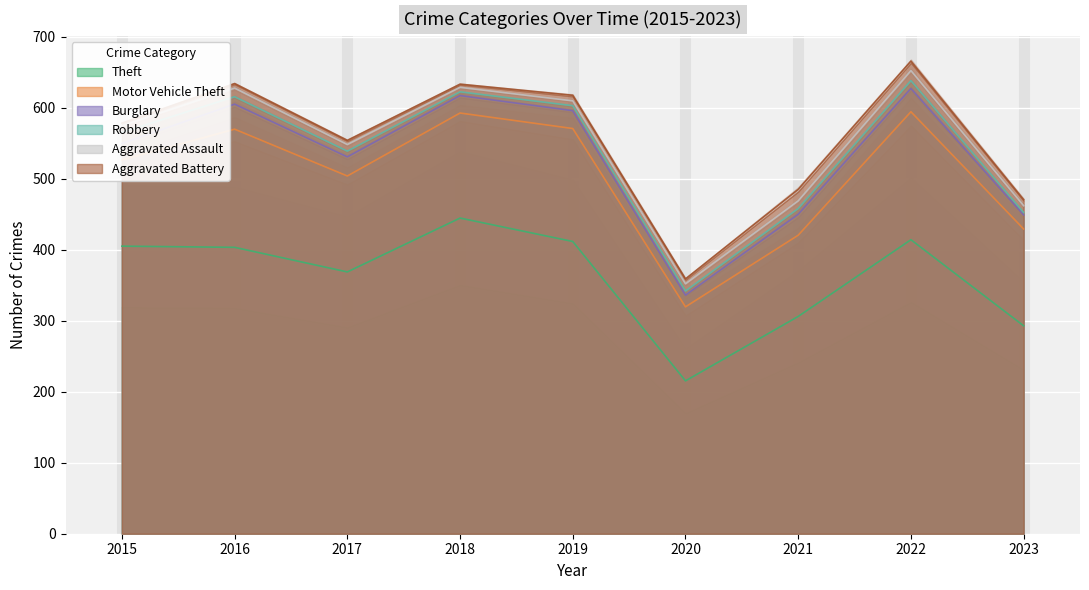

What is the difference between the maximum and minimum values in the Motor Vehicle Theft series?

69